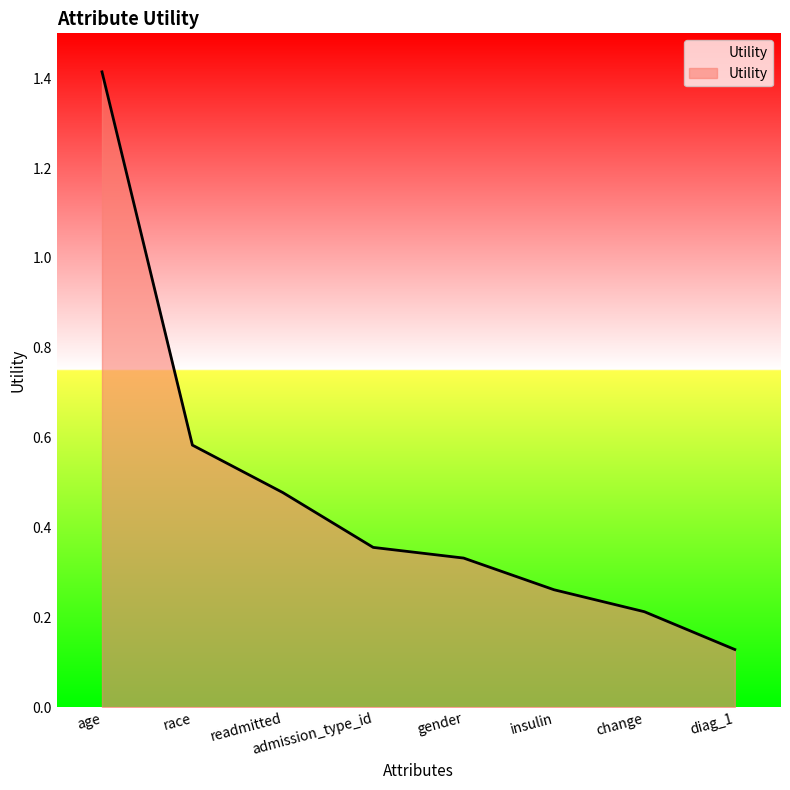

What is the change in value from readmitted to change?

-0.3